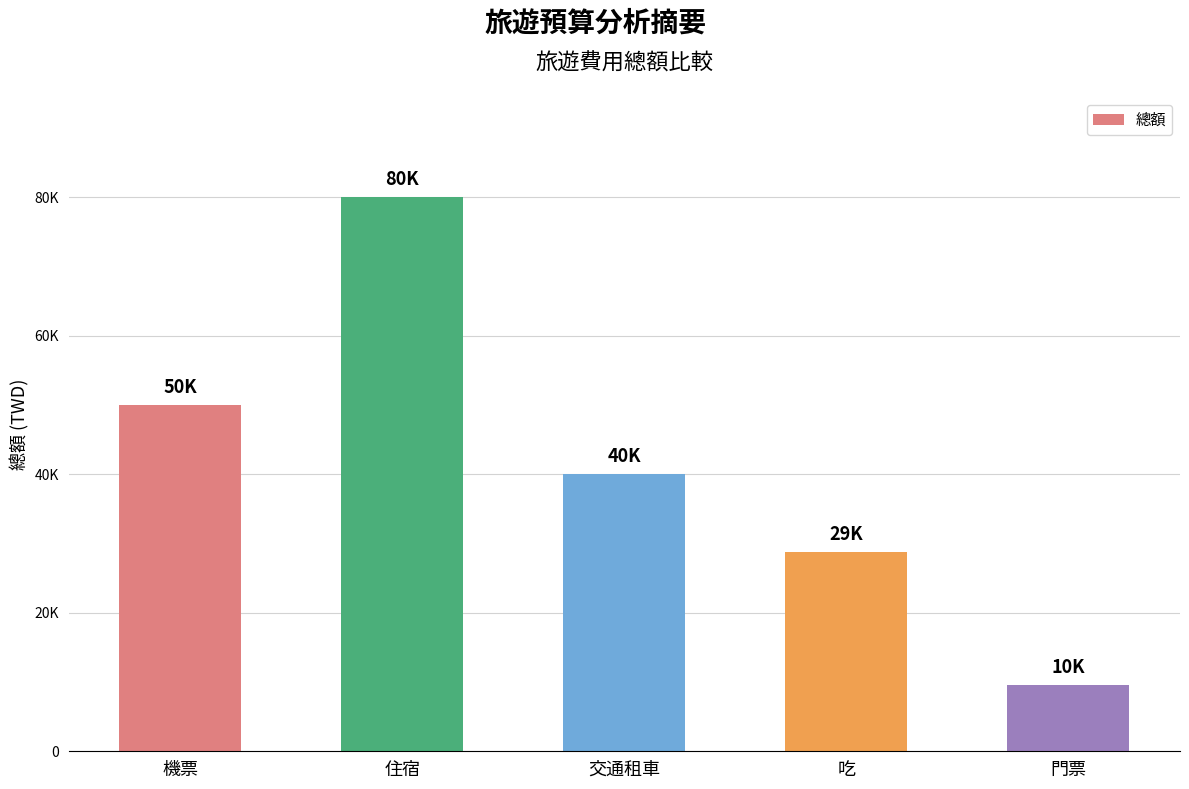

The chart shows a value of 28800 at 吃. True or false?

True